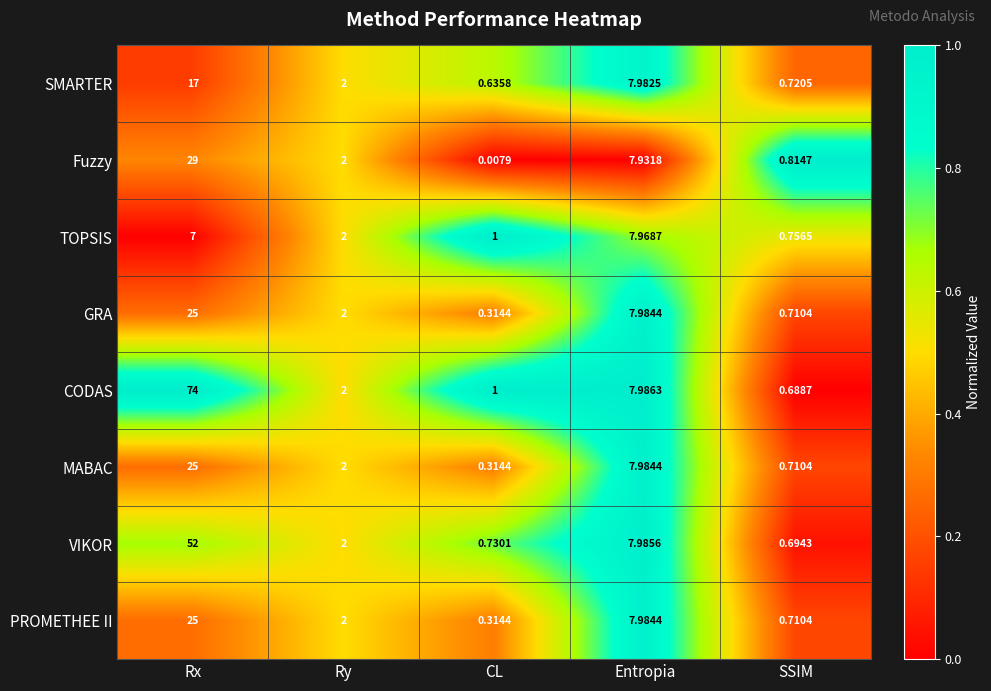

Rank the categories by PROMETHEE II value from highest to lowest.

Rx, Entropia, Ry, SSIM, CL